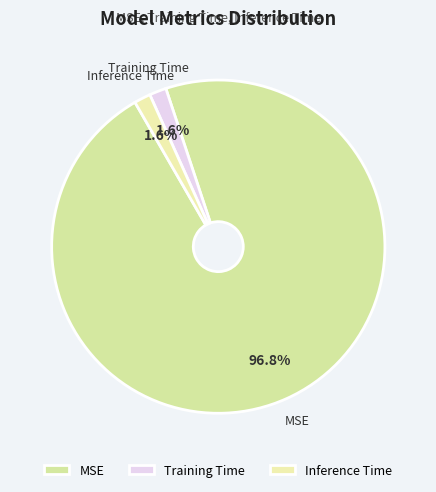

To the nearest percent, what is the difference between the Training Time and MSE slice percentages?

95%